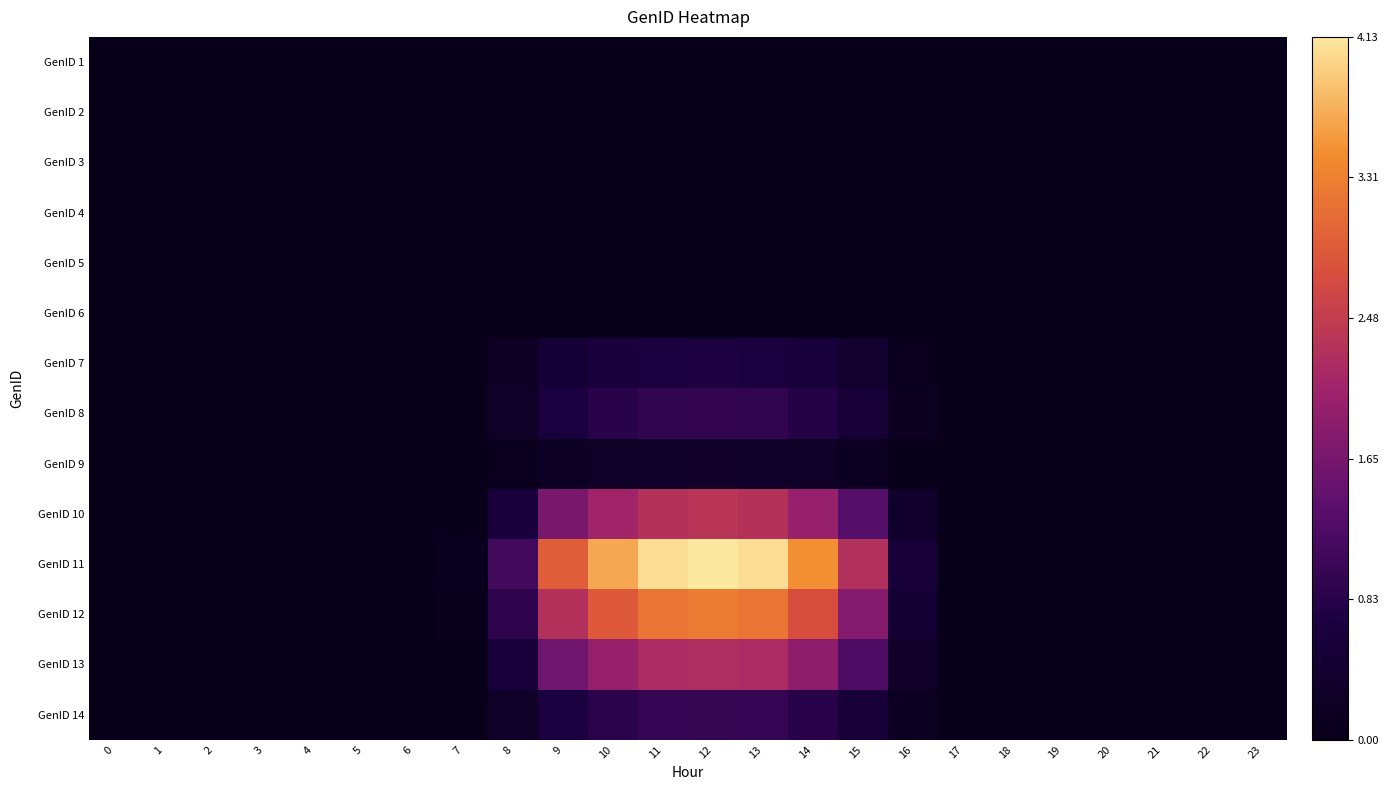

How many series are shown in this chart?

14